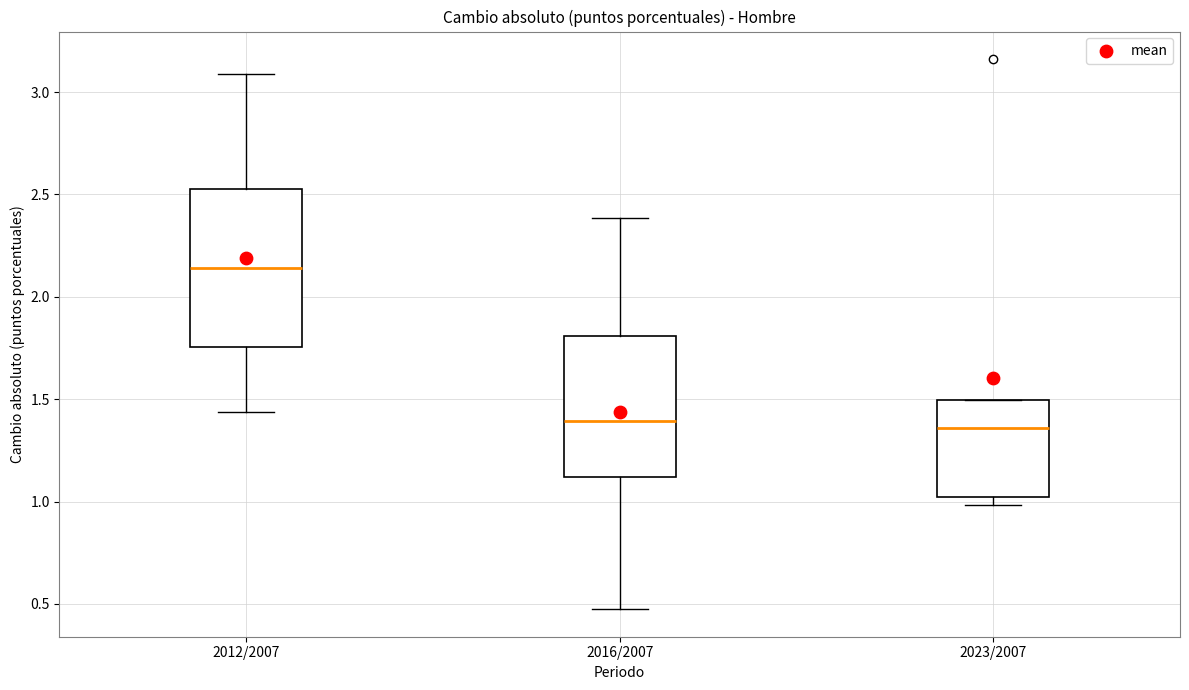

Reading left to right, read every box against the y-axis: the position of its median line, the range the box covers, and the ends of its whiskers. The values are not printed on the chart, so give them approximately, as read against the axis.

2012/2007: median 2.15, box 1.75 to 2.55, whiskers 1.45 to 3.10
2016/2007: median 1.40, box 1.10 to 1.80, whiskers 0.45 to 2.40
2023/2007: median 1.35, box 1.00 to 1.50, whiskers 1.00 (just below the box's lower edge) to 1.50